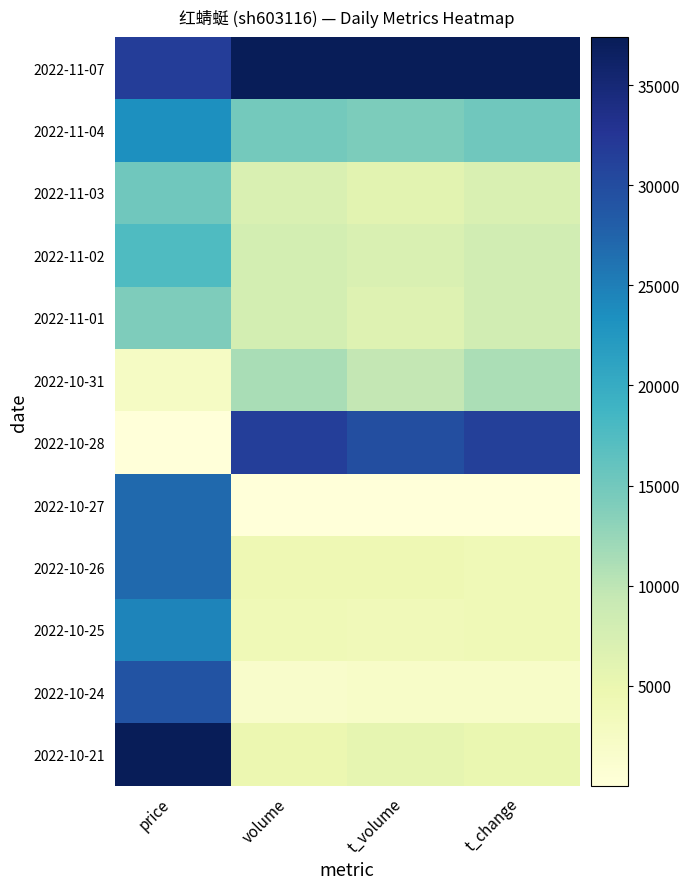

Which series has the largest total across all categories?

2022-11-07